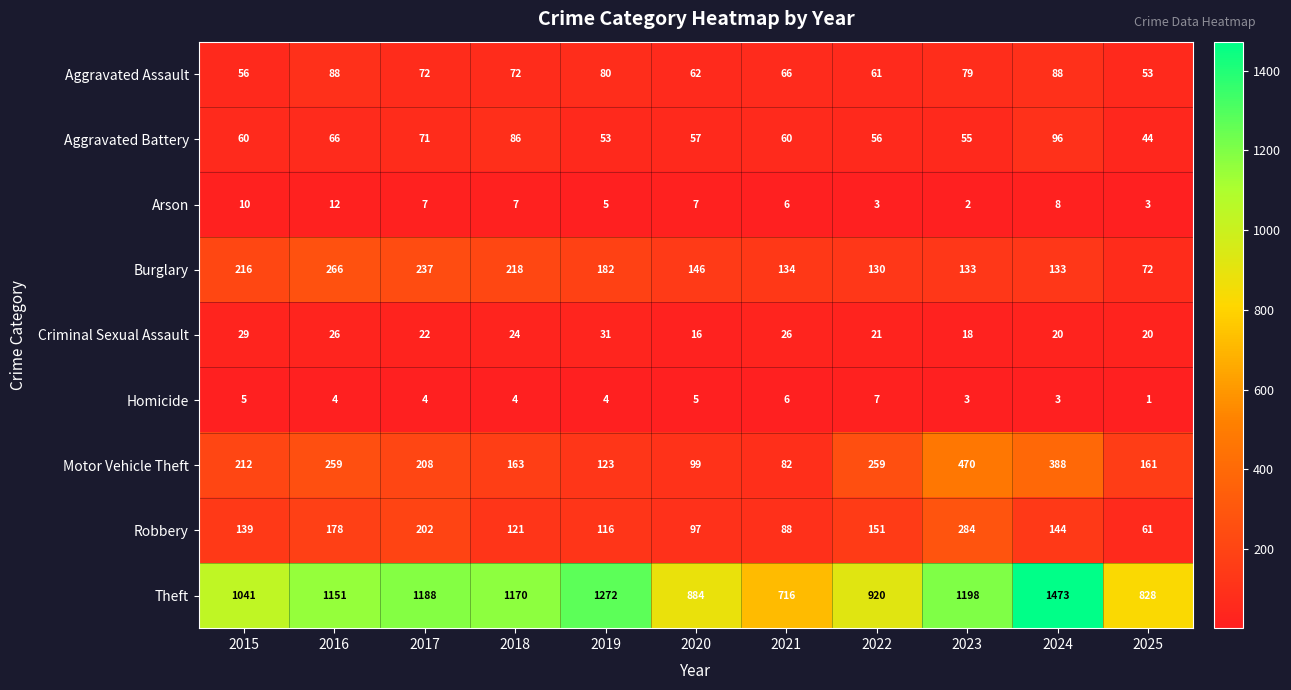

What is the difference between the maximum and minimum values in the Theft series?

757